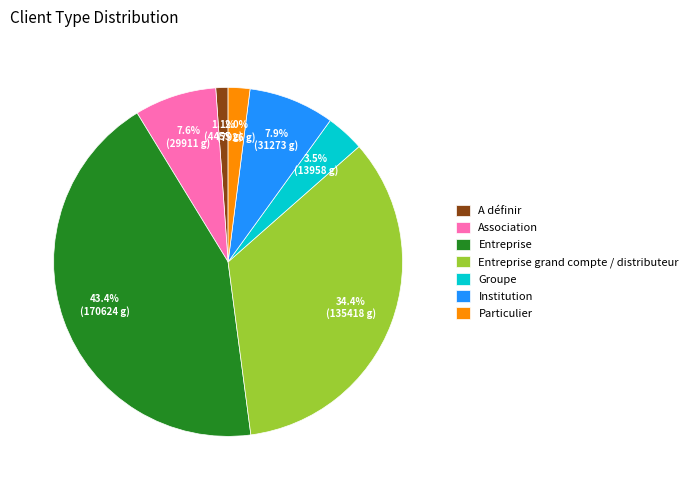

Between Institution and Entreprise grand compte / distributeur, which is larger?

Entreprise grand compte / distributeur